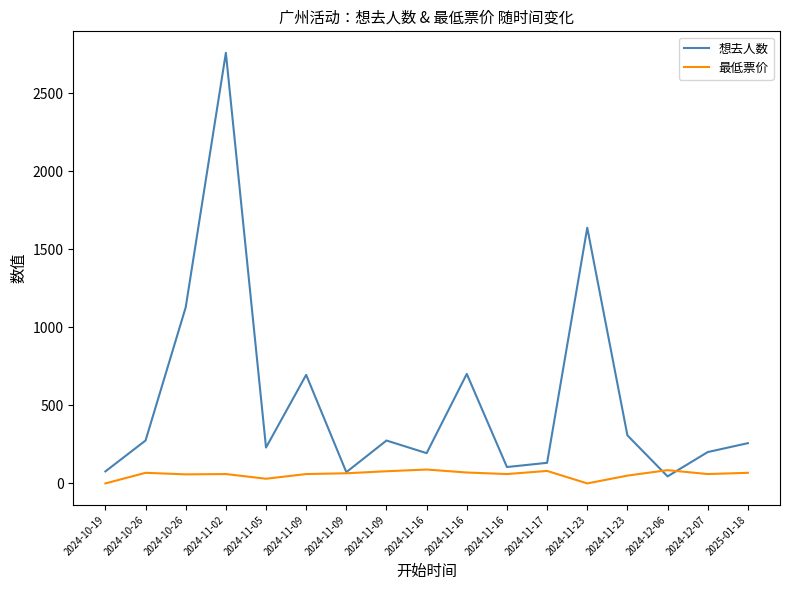

Does the chart display data point markers on the line(s)?

No